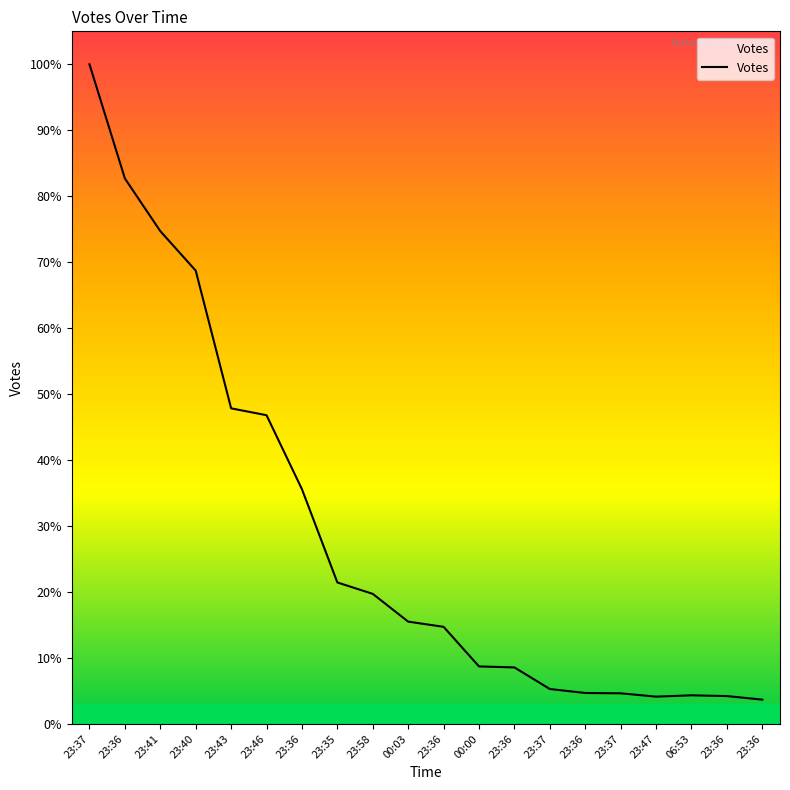

Reading right to left, what are all the values shown in this chart?

23:36=219	23:36=251	06:53=258	23:47=246	23:37=276	23:36=279	23:37=315	23:36=510	00:00=519	23:36=877	00:03=924	23:58=1175	23:35=1278	23:36=2121	23:46=2790	23:43=2852	23:40=4097	23:41=4454	23:36=4930	23:37=5962